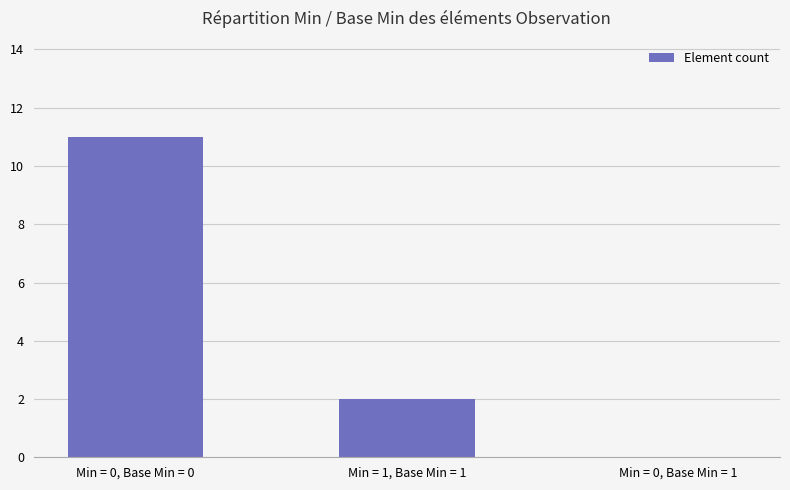

Is it true that the value at Min = 0, Base Min = 1 is -4?

False